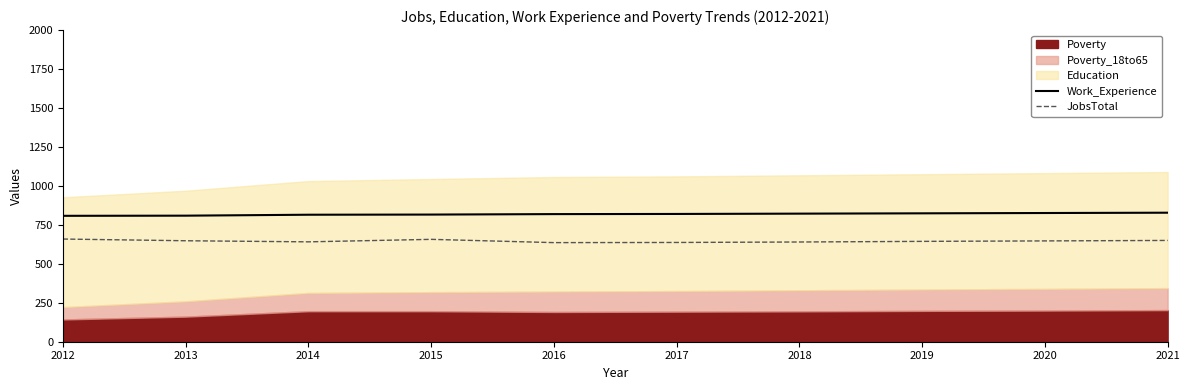

What is the minimum value for JobsTotal?

636